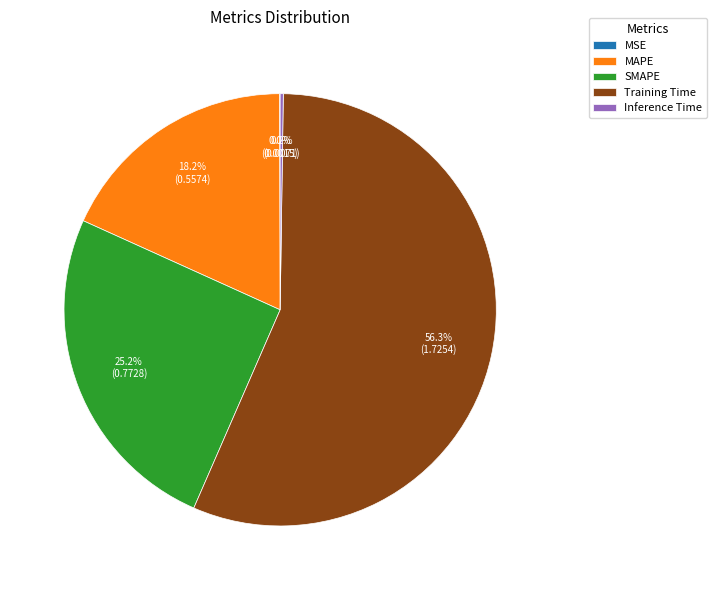

What is the largest slice in the pie chart?

Training Time